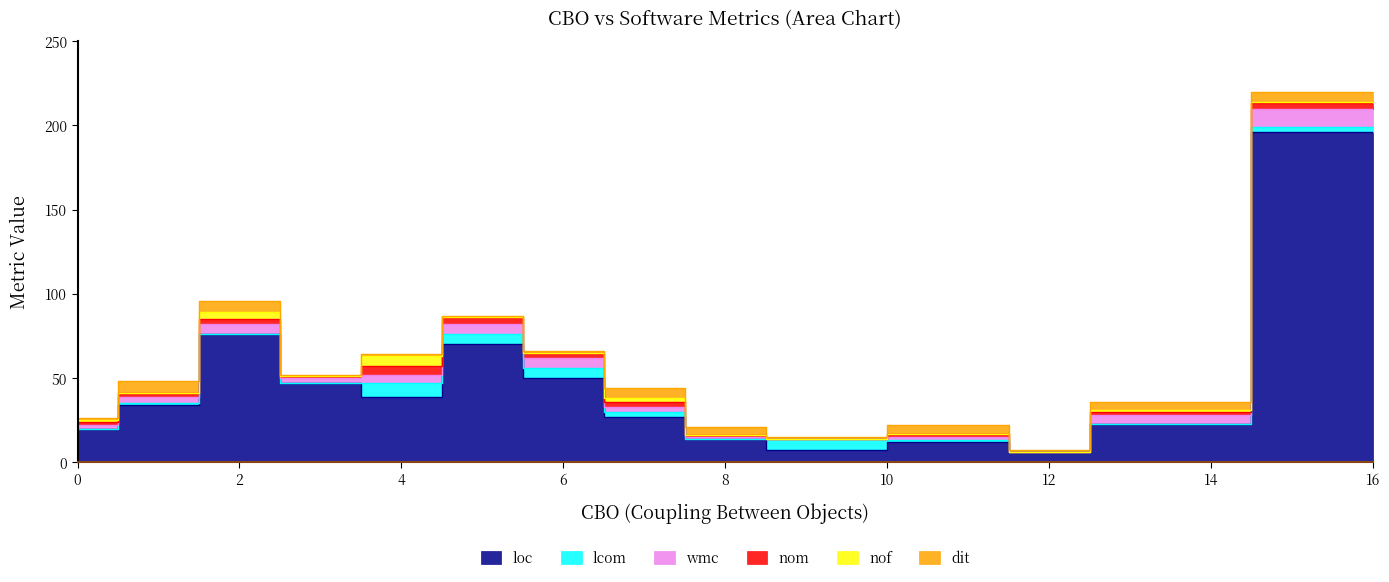

Count the number of categories in the chart.

14